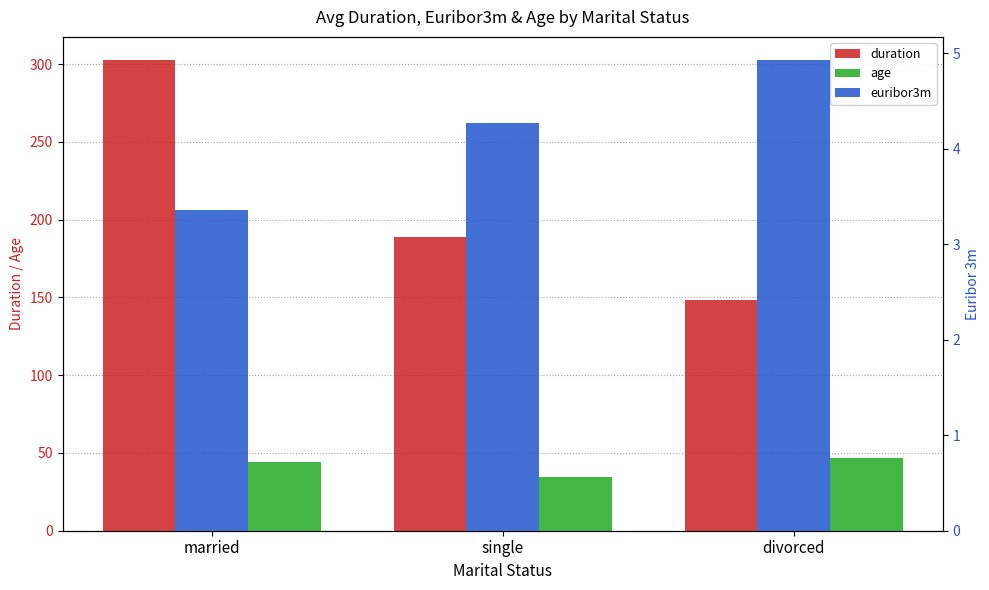

Which has a higher value, married or single?

married